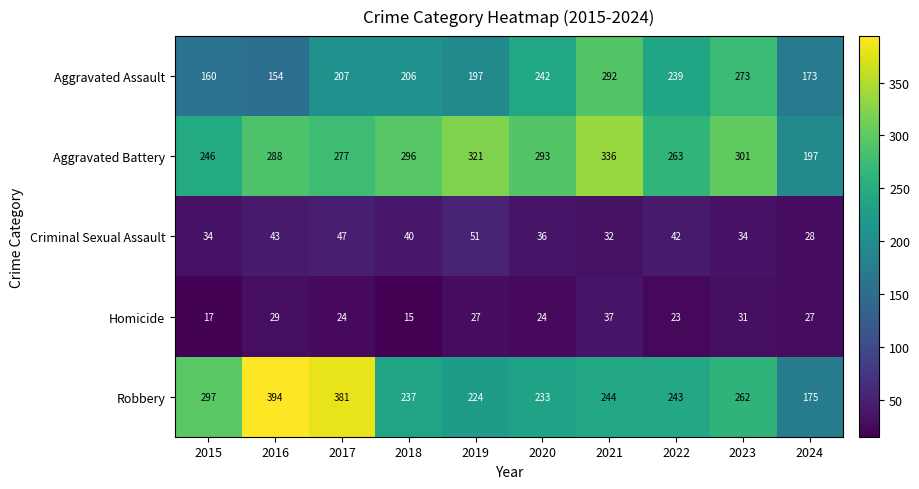

Rank the series at 2015 from highest to lowest value.

Robbery, Aggravated Battery, Aggravated Assault, Criminal Sexual Assault, Homicide